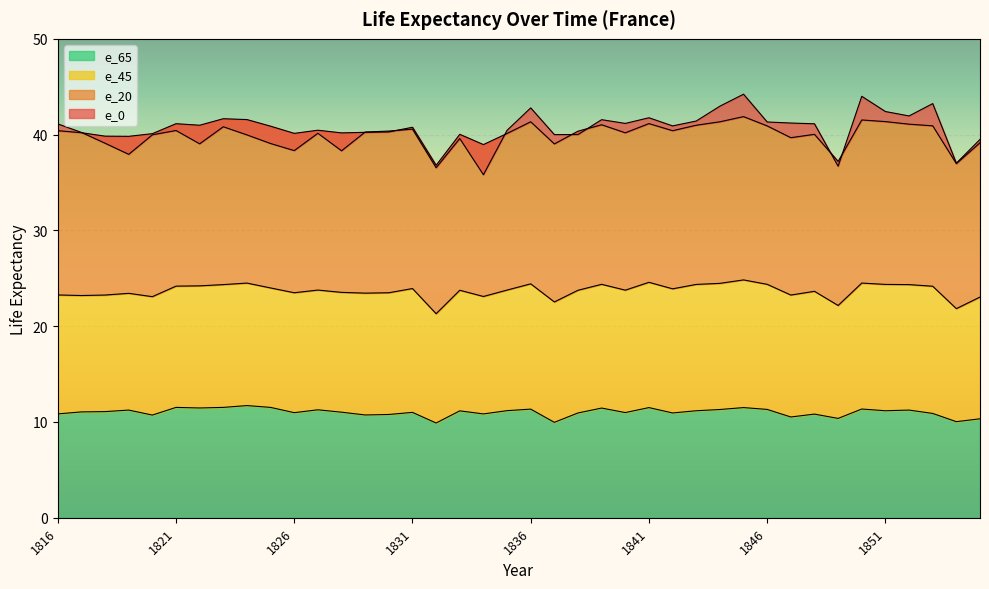

What is the approximate value of e_20 at 1845?

41.9